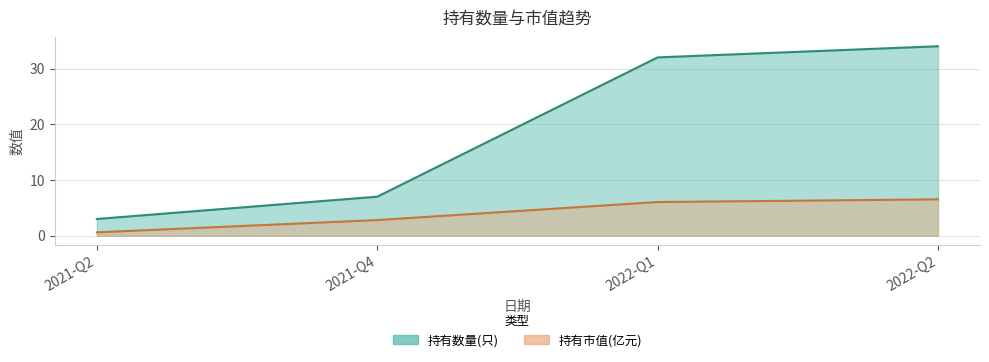

True or false: 持有市值(亿元) and 持有数量(只) intersect in this chart.

False